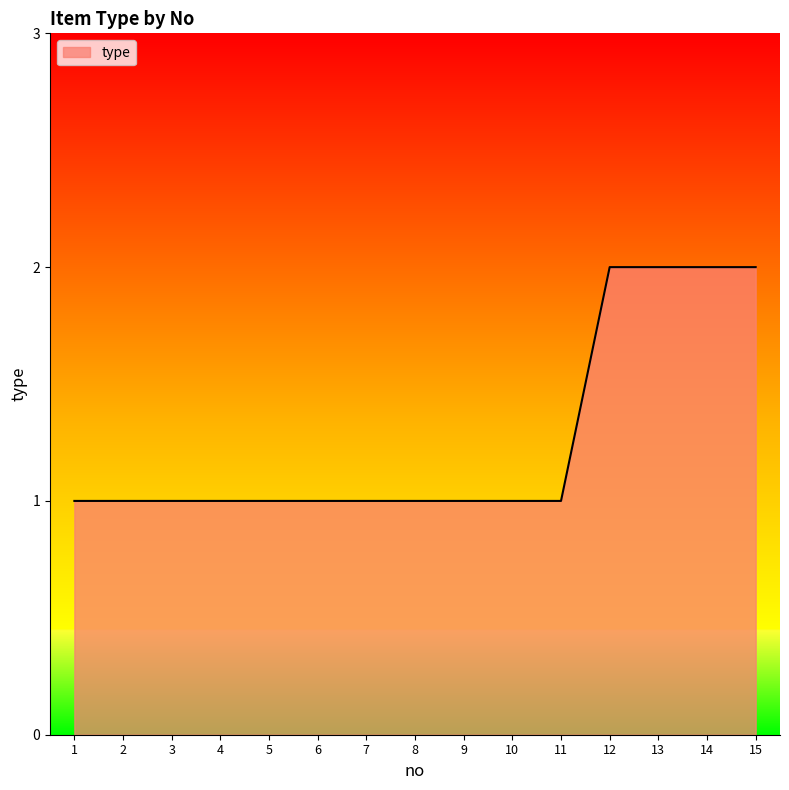

The chart shows a value of 1 at 1. True or false?

True